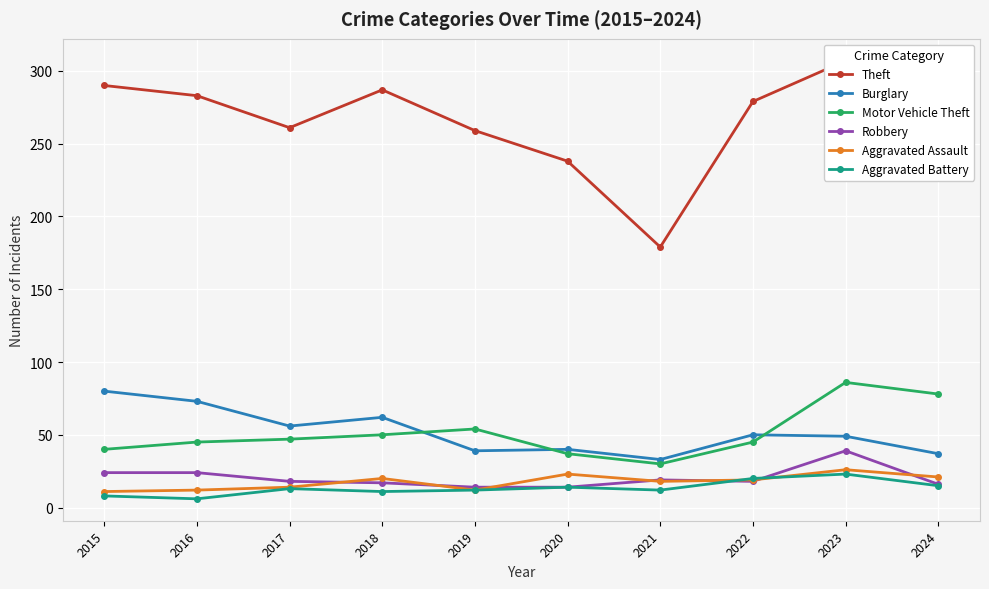

What is the minimum value for Theft?

179